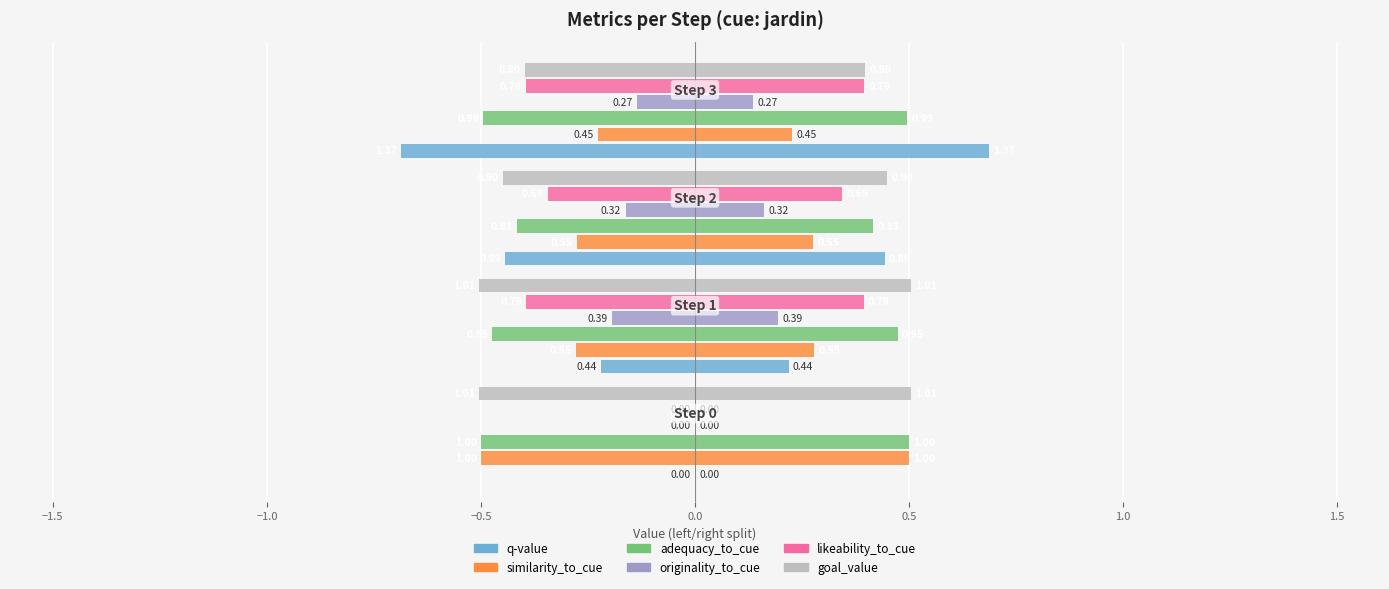

Is it true that originality_to_cue equals -0.1 at −0.5?

True